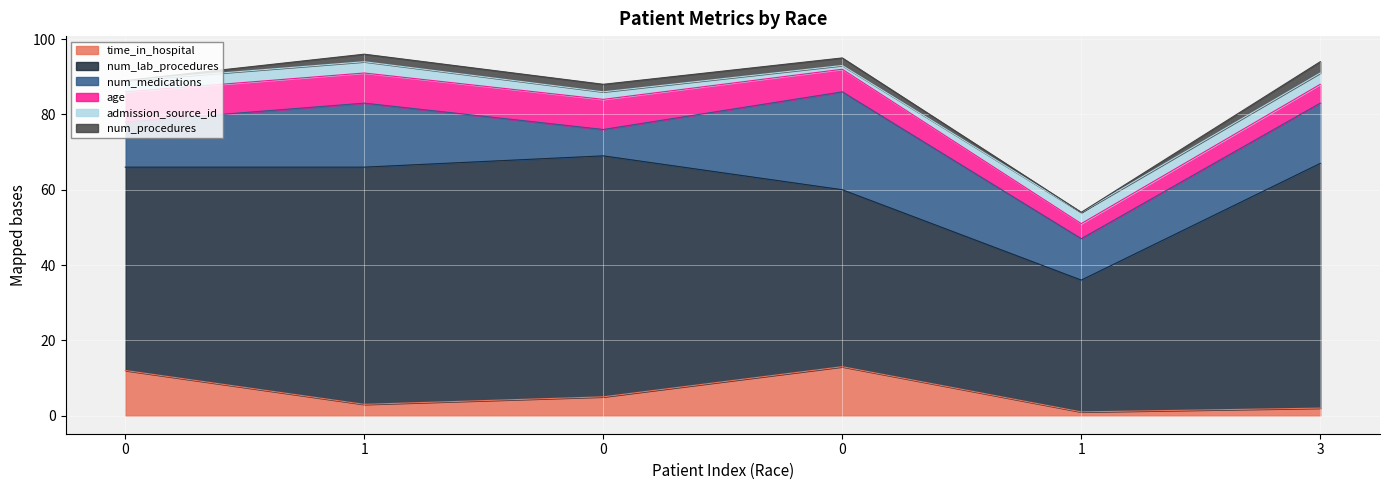

How many values in the num_procedures series exceed 2?

1